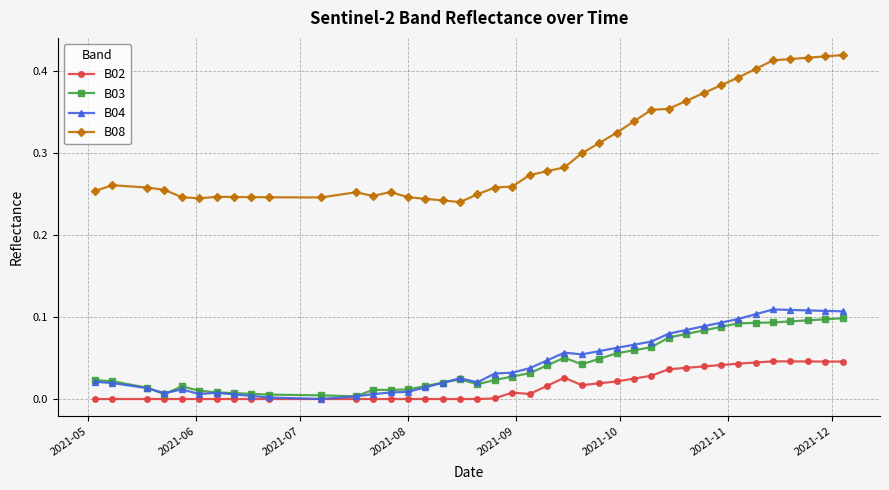

Which series has the widest spread of values?

B08